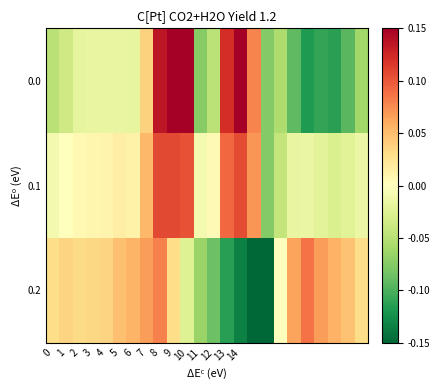

Which series has the largest total across all categories?

0.1